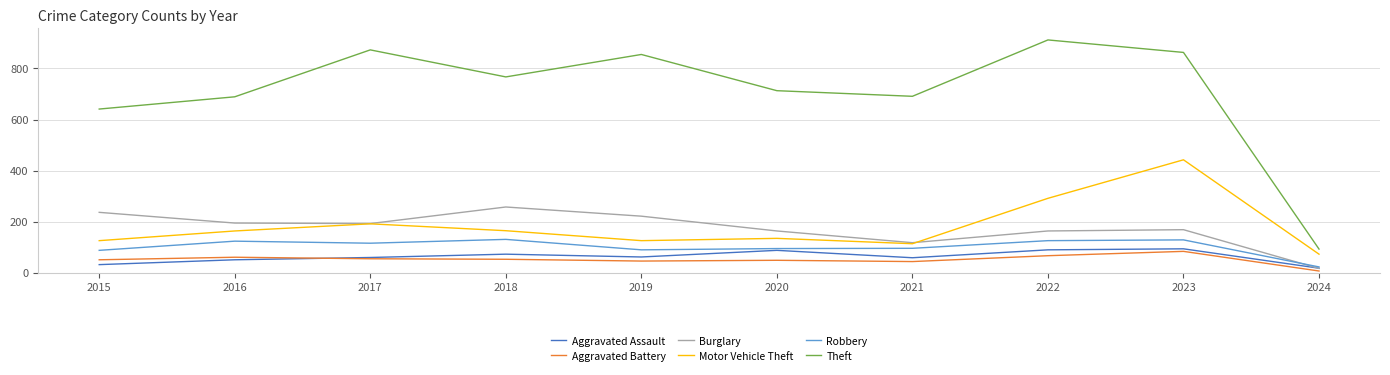

How many lines are shown in the chart?

6